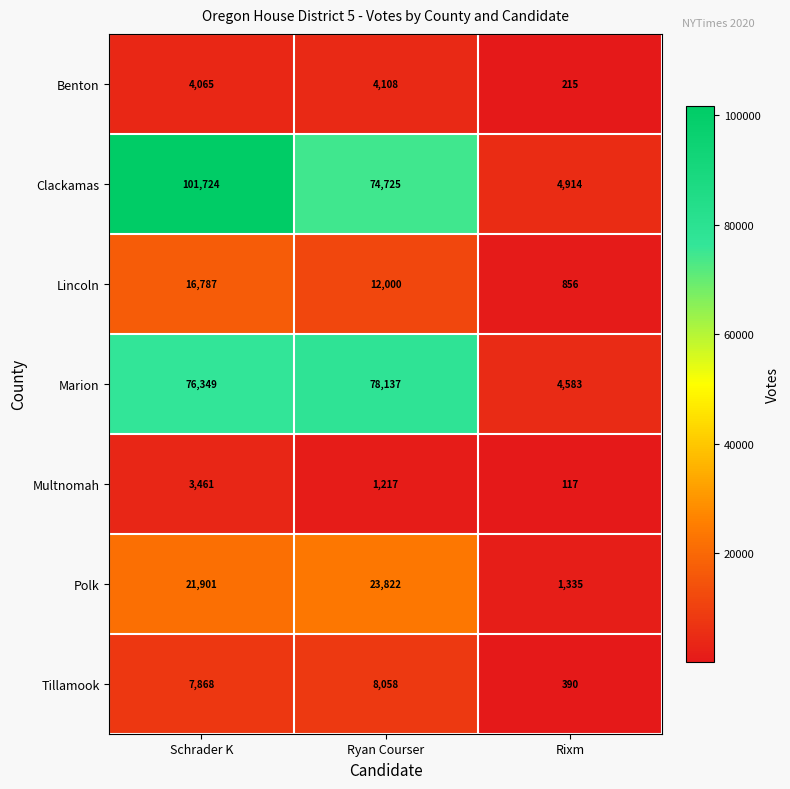

Reading left to right, list all the values displayed in this chart.

Benton: Schrader K=4065	Ryan Courser=4108	Rixm=215
Clackamas: Schrader K=101724	Ryan Courser=74725	Rixm=4914
Lincoln: Schrader K=16787	Ryan Courser=12000	Rixm=856
Marion: Schrader K=76349	Ryan Courser=78137	Rixm=4583
Multnomah: Schrader K=3461	Ryan Courser=1217	Rixm=117
Polk: Schrader K=21901	Ryan Courser=23822	Rixm=1335
Tillamook: Schrader K=7868	Ryan Courser=8058	Rixm=390